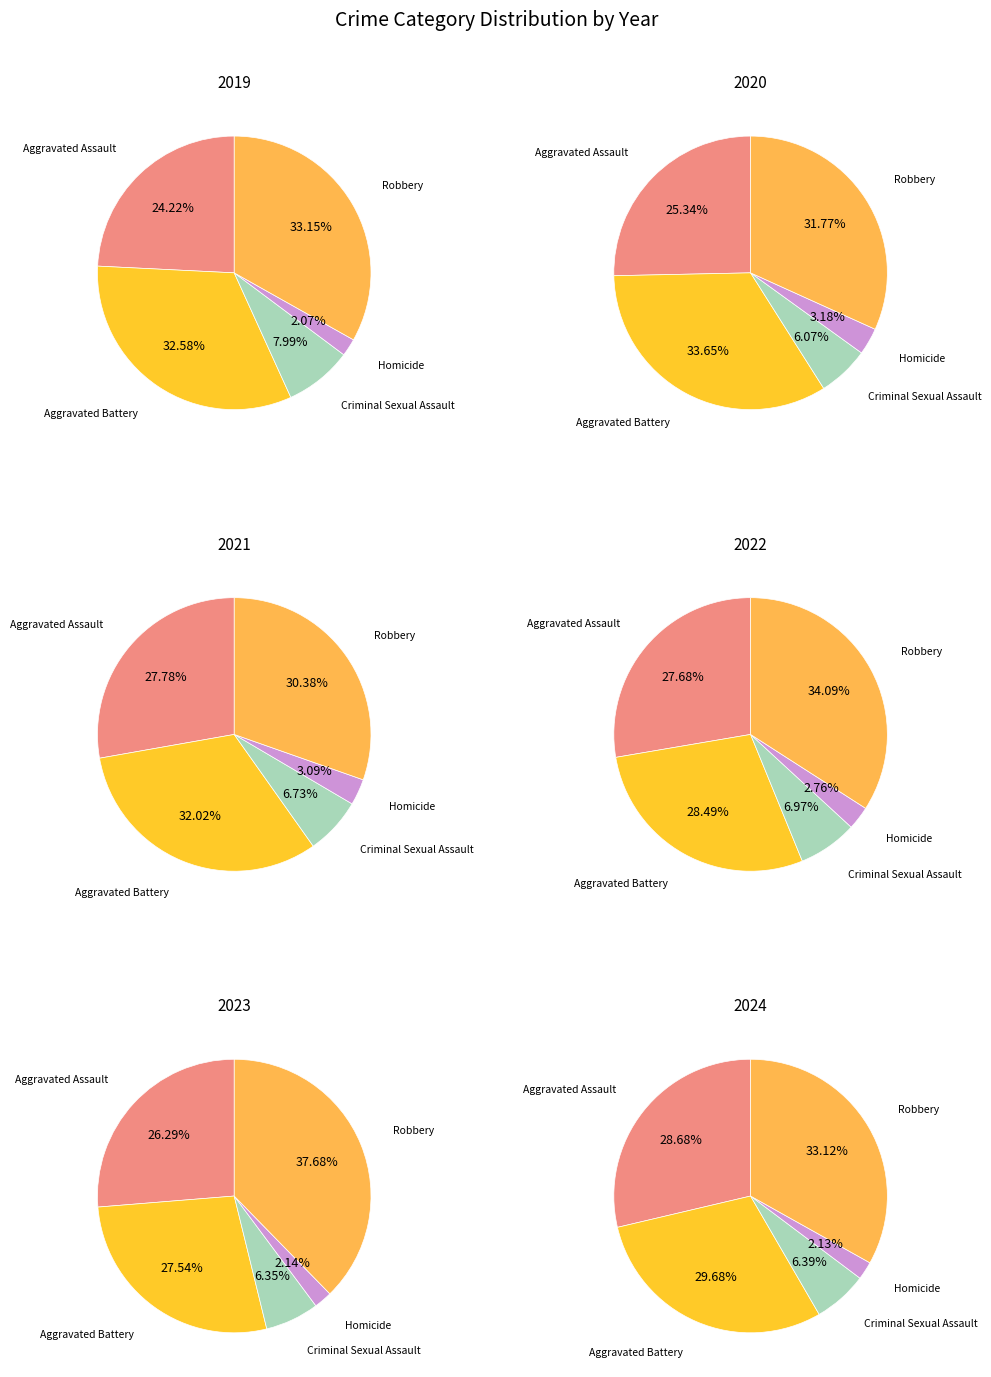

Does any single category account for the majority?

No